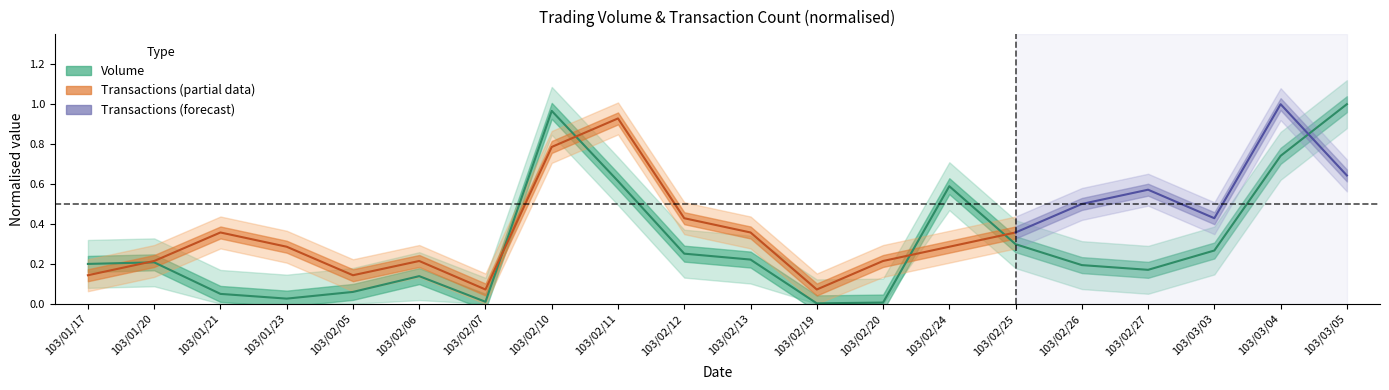

Rank the categories by value from highest to lowest.

103/03/05, 103/02/10, 103/03/04, 103/02/11, 103/02/24, 103/02/25, 103/03/03, 103/02/12, 103/02/13, 103/01/20, 103/01/17, 103/02/26, 103/02/27, 103/02/06, 103/02/05, 103/01/21, 103/01/23, 103/02/07, 103/02/20, 103/02/19